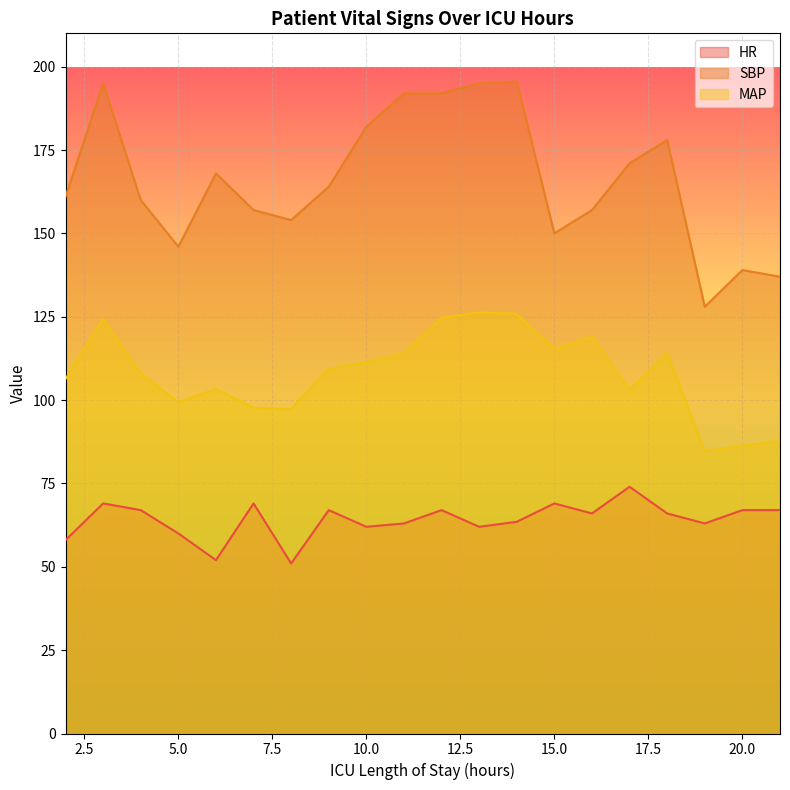

Which category has the lowest value across all series?

8